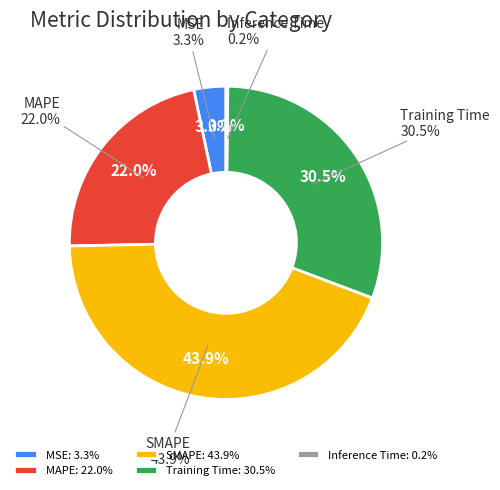

What is the smallest slice in the pie chart?

Inference Time